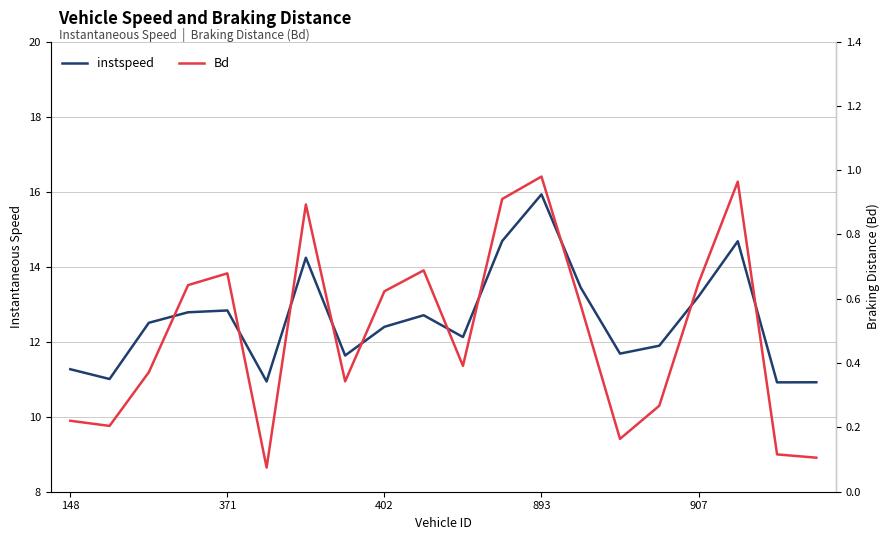

Reading left to right, extract all data points from this chart.

instspeed: 11.3	11.0	12.5	12.8	12.8	10.9	14.2	11.6	12.4	12.7	12.1	14.7	15.9	13.4	11.7	11.9	13.2	14.7	10.9	10.9
Bd: 0.2	0.2	0.4	0.6	0.7	0.1	0.9	0.3	0.6	0.7	0.4	0.9	1.0	0.6	0.2	0.3	0.6	1.0	0.1	0.1